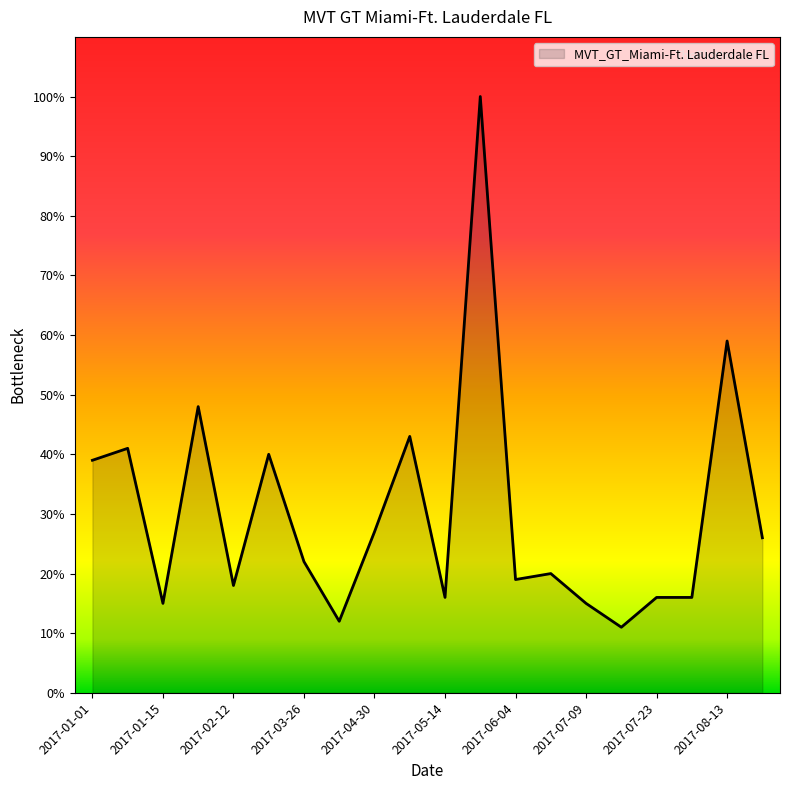

Reading left to right, what are all the values shown in this chart?

39	41	15	48	18	40	22	12	27	43	16	100	19	20	15	11	16	16	59	26